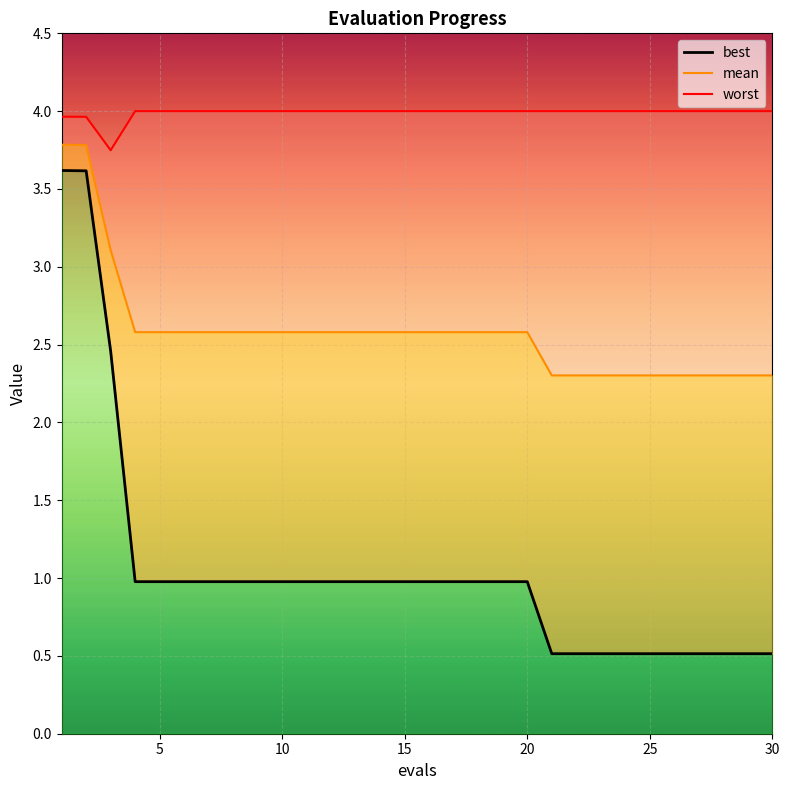

True or false: worst_line and mean_line cross at least once.

False